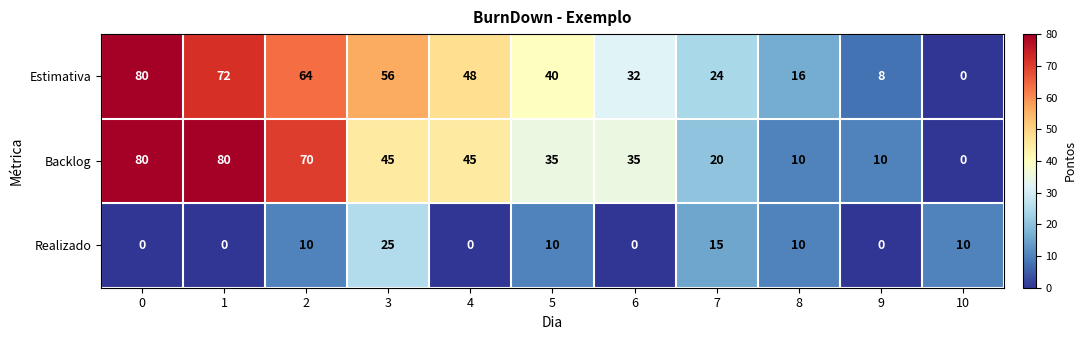

What is the difference between the Realizado values at 8 and 1?

10